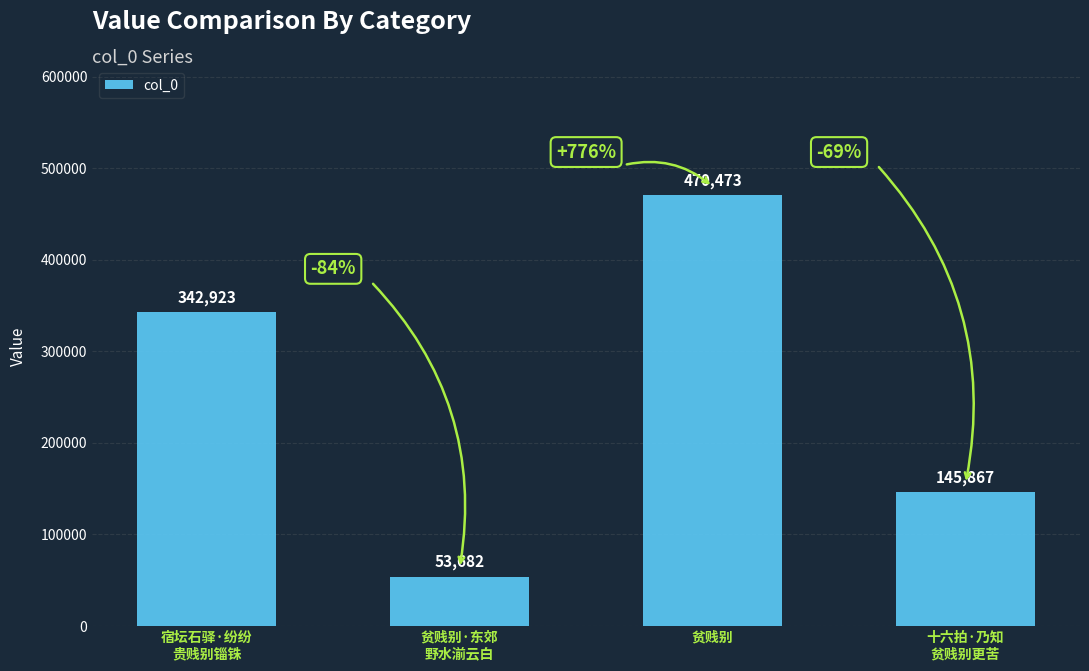

What is the label of the 1st bar from the right?

十六拍·乃知
贫贱别更苦